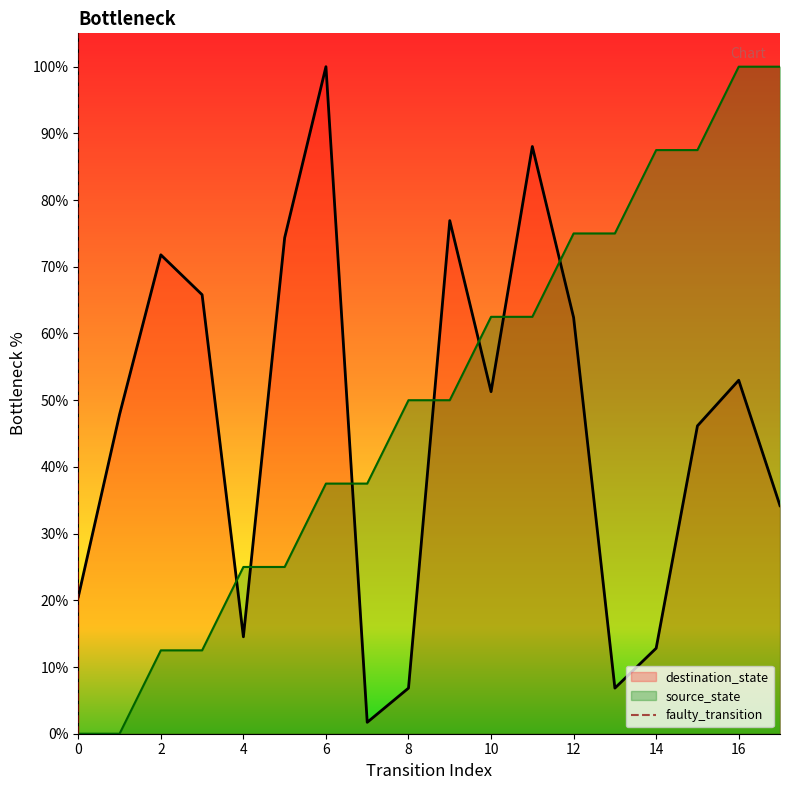

The chart shows a value of 1 at 0. True or false?

False